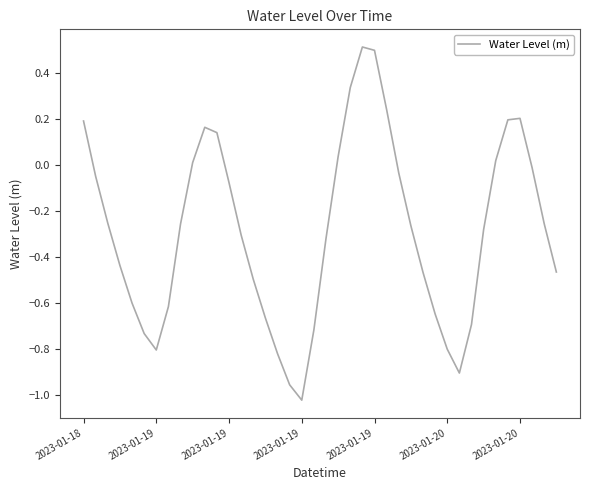

What is the greatest value displayed?

0.5